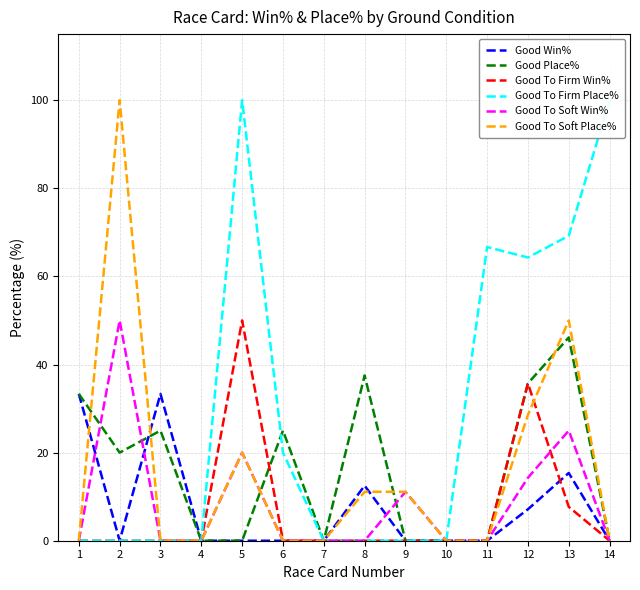

Is the value of Good Win% at 5 greater than the value of Good Place% at 10?

No